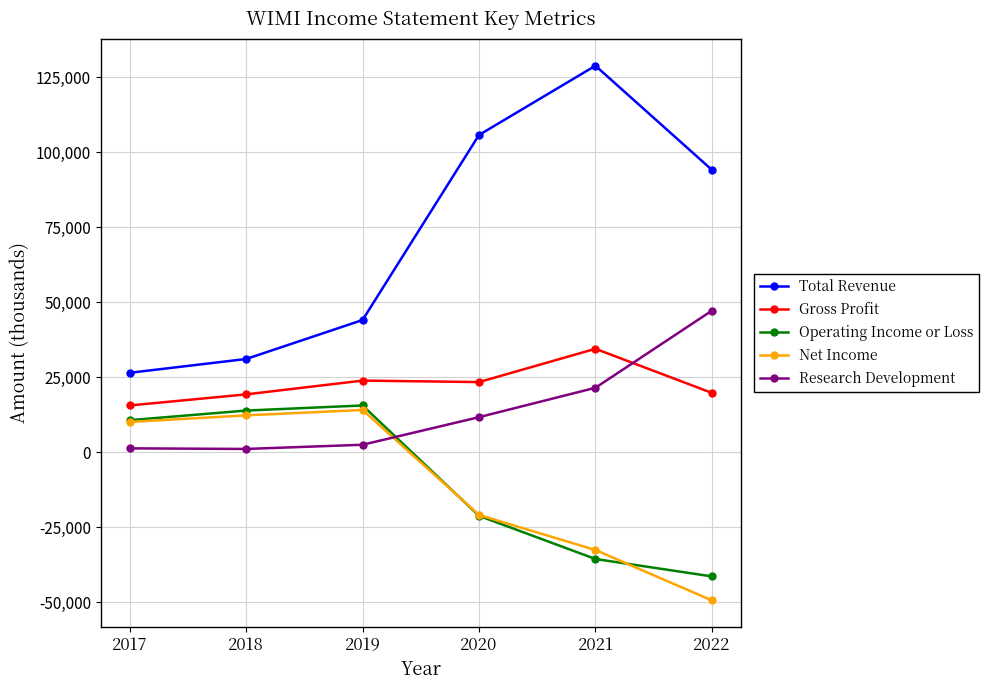

Which label corresponds to the smallest value in the chart?

2022